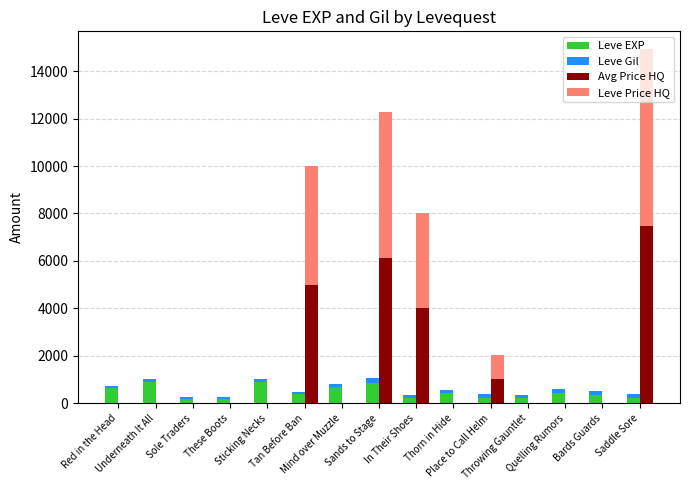

At which category does the chart reach its peak across all series?

Saddle Sore